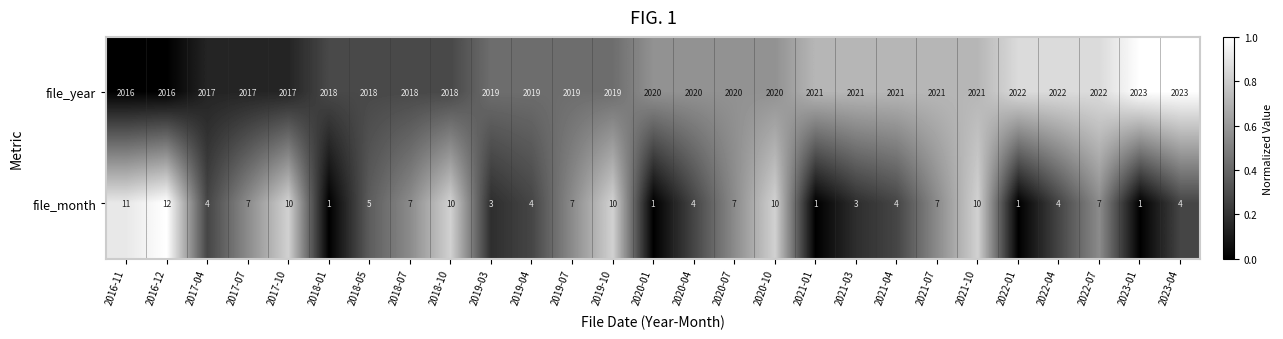

Rank the series at 2019-04 from lowest to highest value.

file_month, file_year